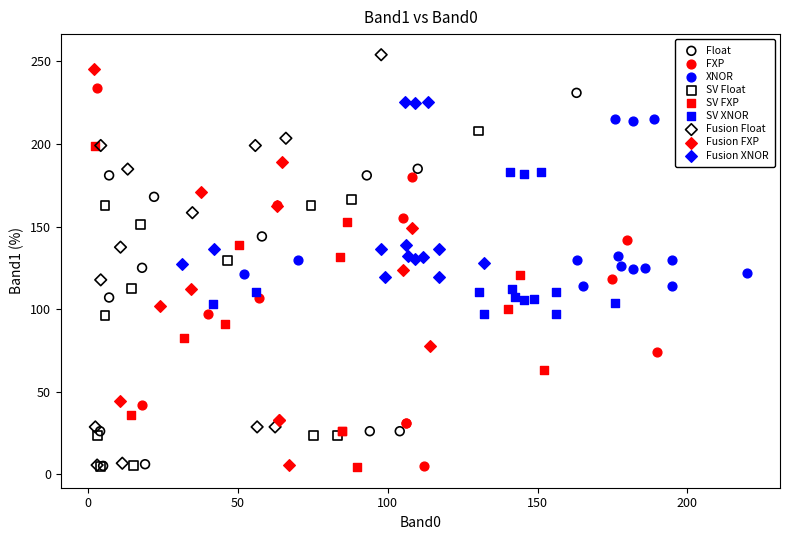

What are all the series names shown in the legend?

Float, FXP, XNOR, SV Float, SV FXP, SV XNOR, Fusion Float, Fusion FXP, Fusion XNOR